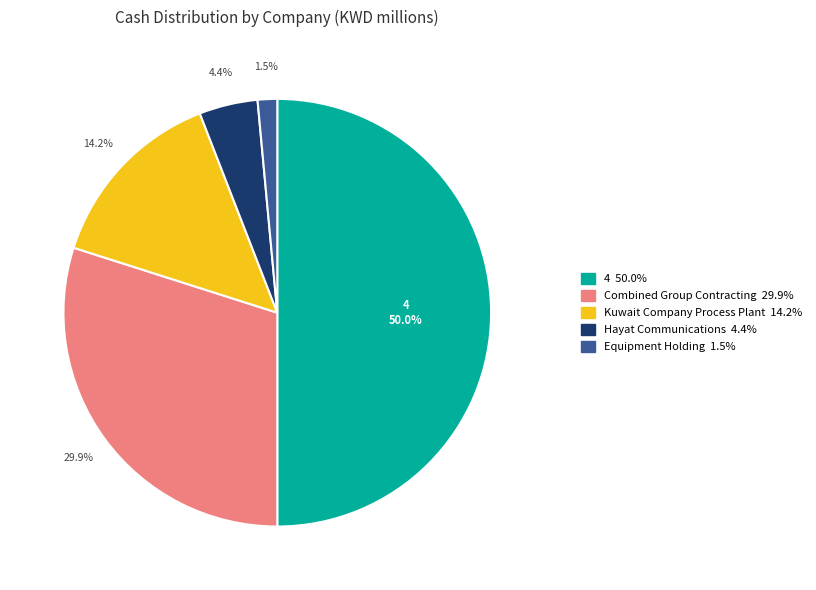

What percentage is the Kuwait Company Process Plant slice, to the nearest percent?

14%